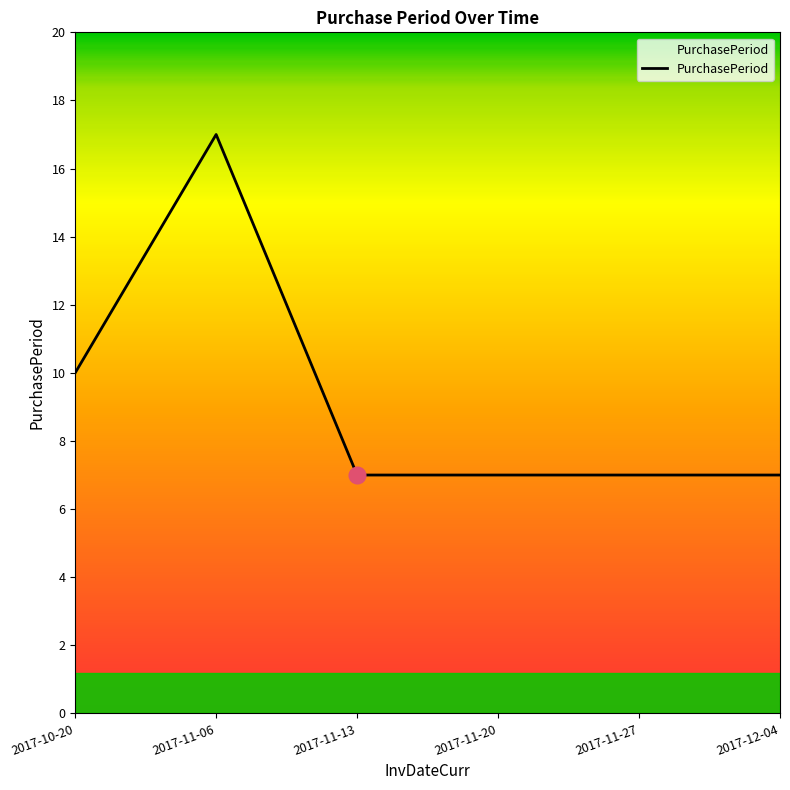

What is the difference between the values at 2017-11-06 and 2017-11-13?

10